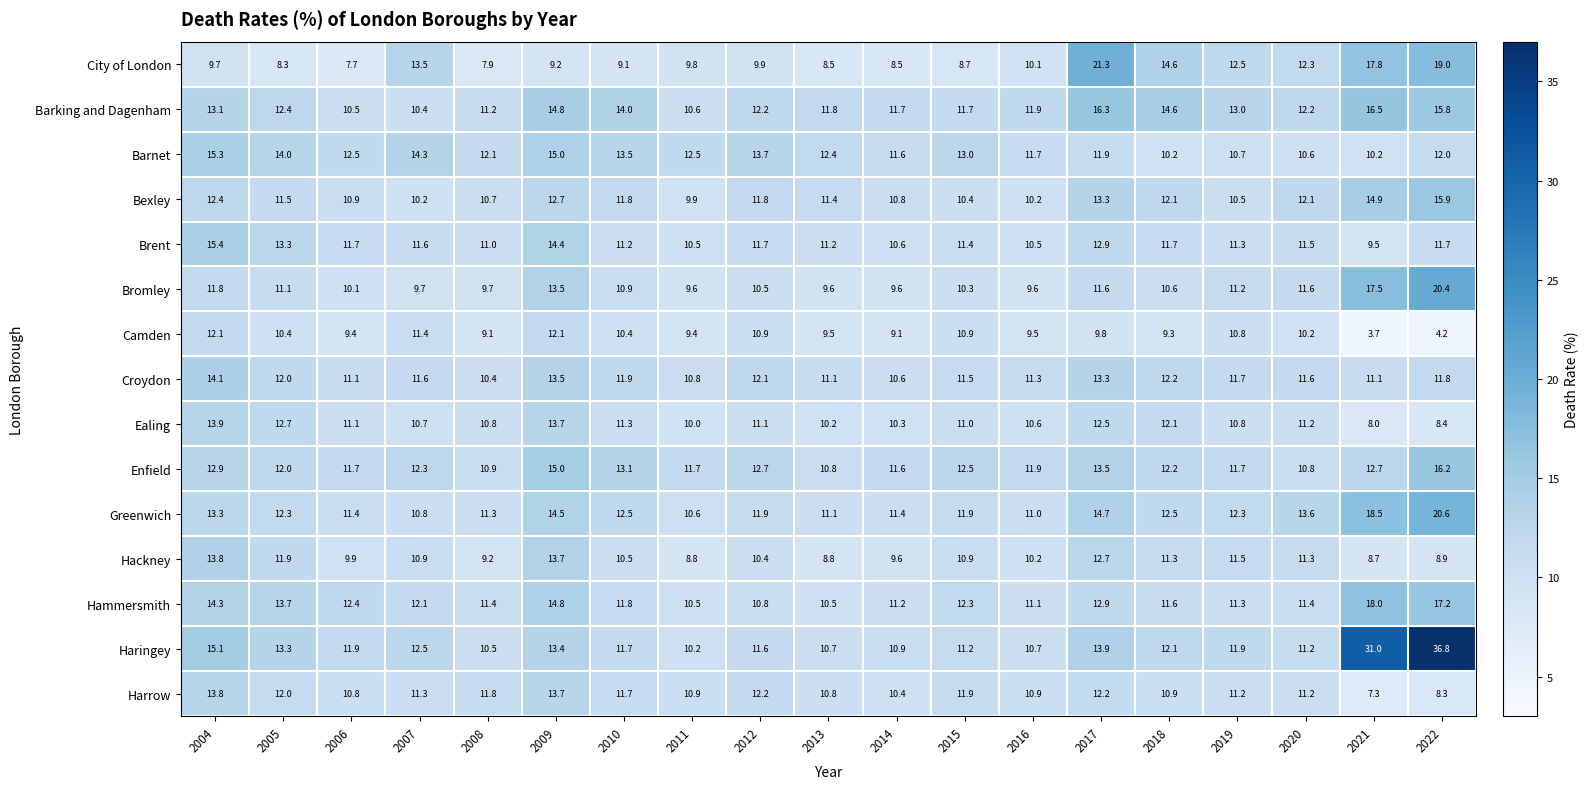

Count the number of data series in this chart.

15